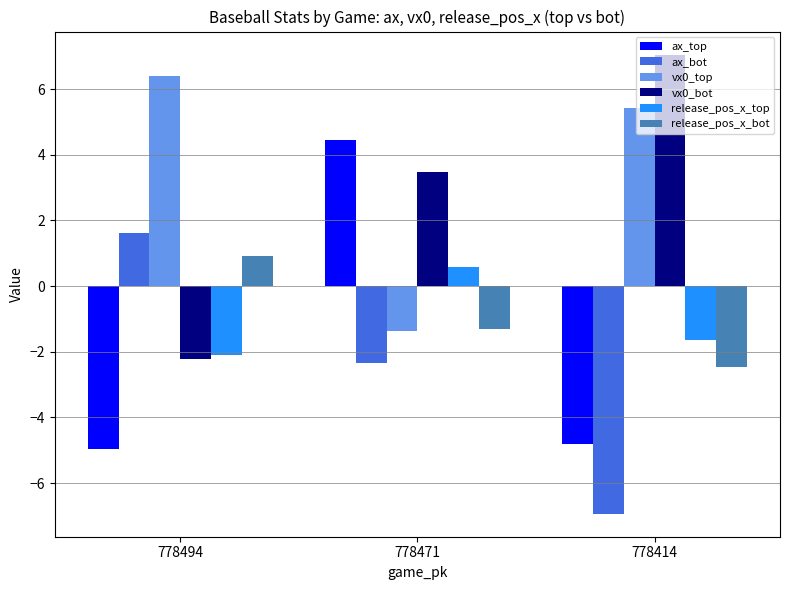

The value of ax_top at 778414 is -4.8. True or false?

True